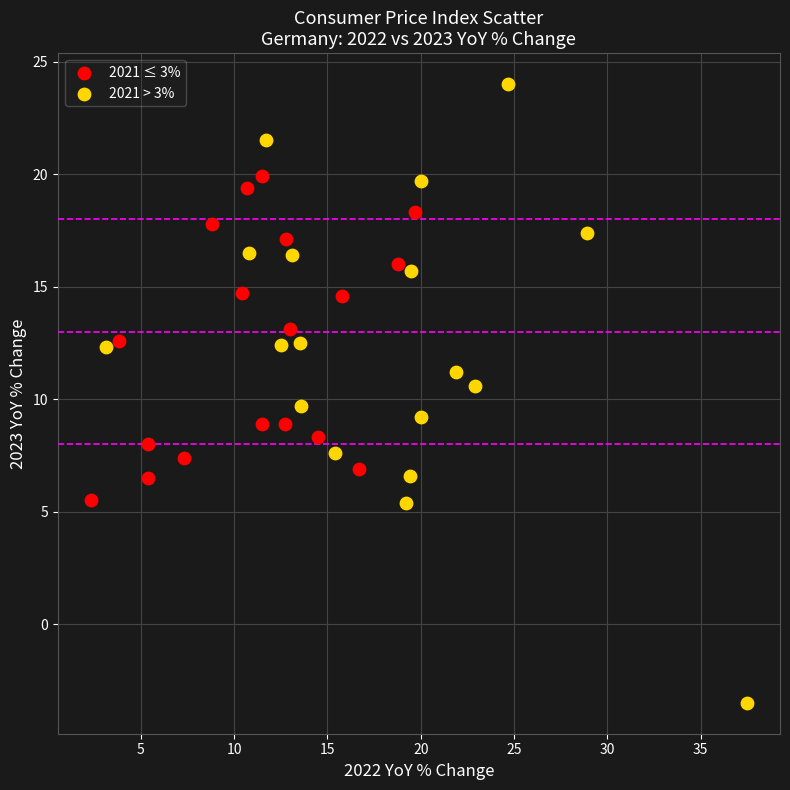

Which series has the widest spread of Y values?

2021 > 3%